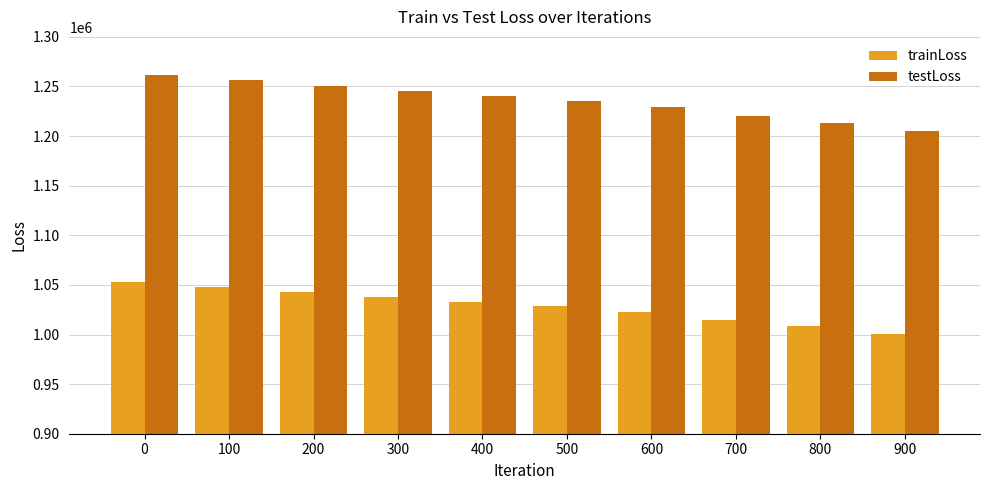

True or false: testLoss has a value of 756098.1 at 900.

False